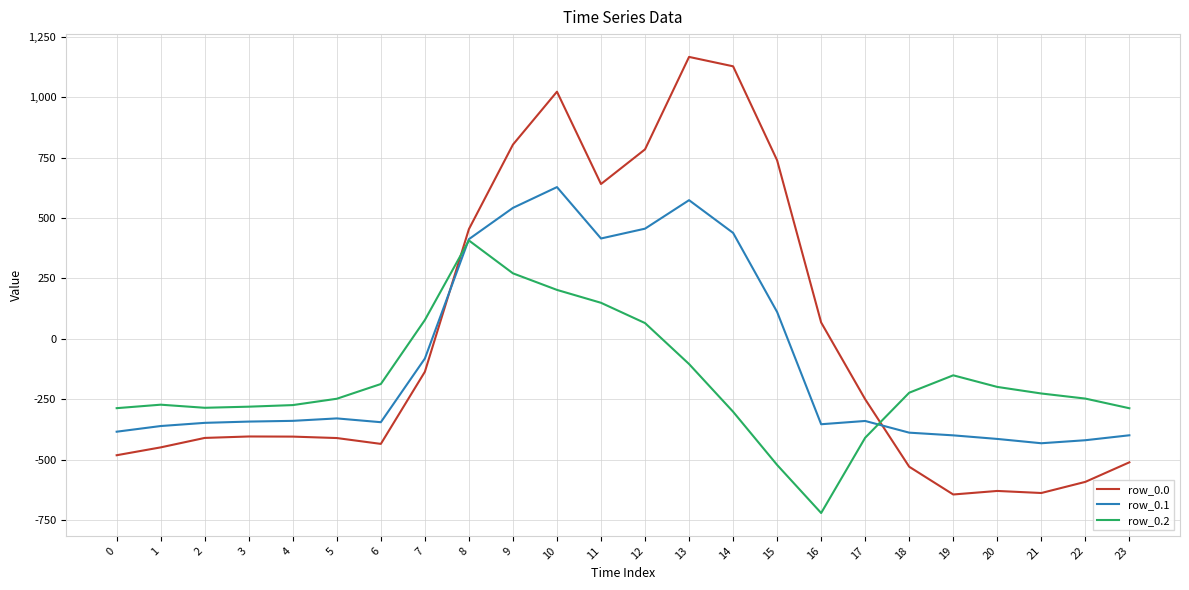

Which series has the largest total across all categories?

row_0.0